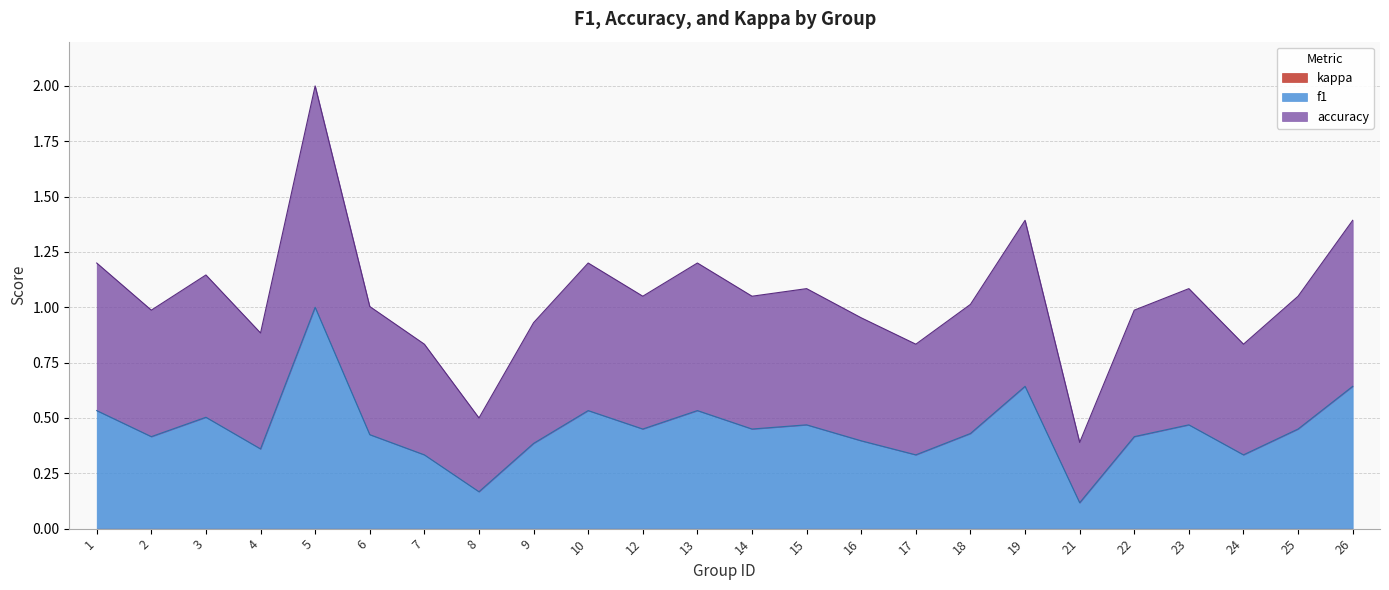

Which series has the largest total across all categories?

accuracy